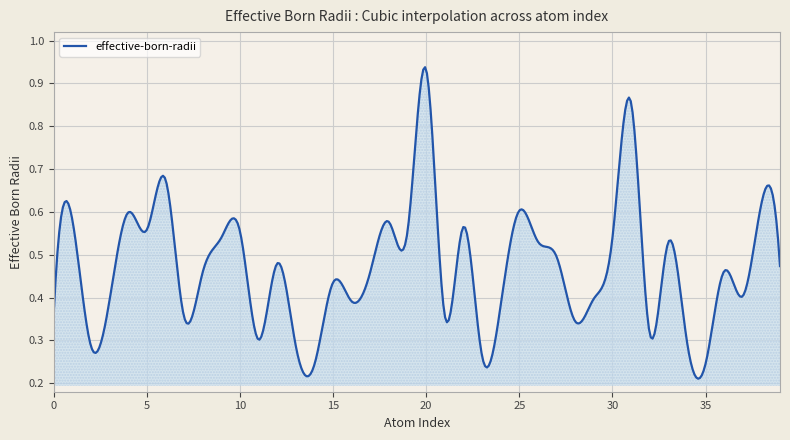

What is the sum of all values?

188.8